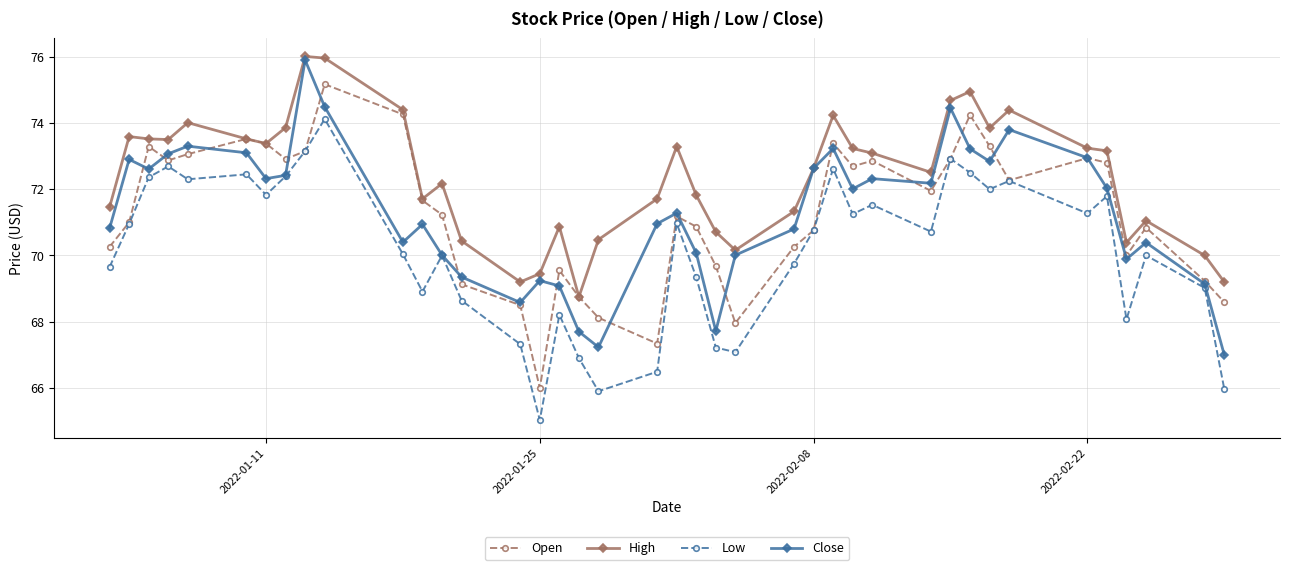

True or false: Low has more than 1 interior local peaks.

True